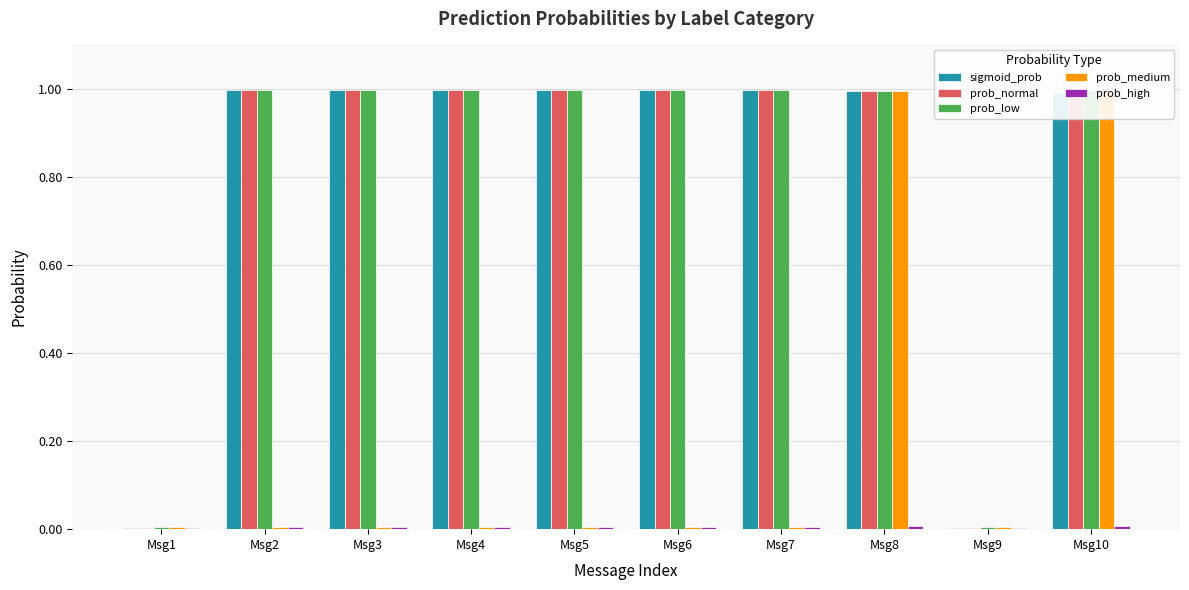

What is the highest value of the sigmoid_prob series?

1.0